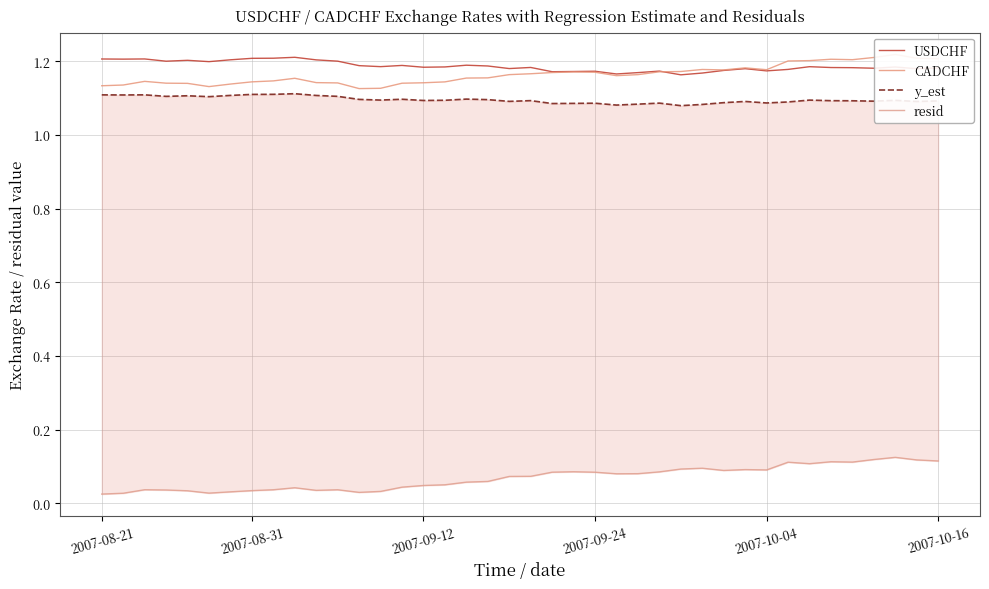

Count the number of categories in the chart.

40